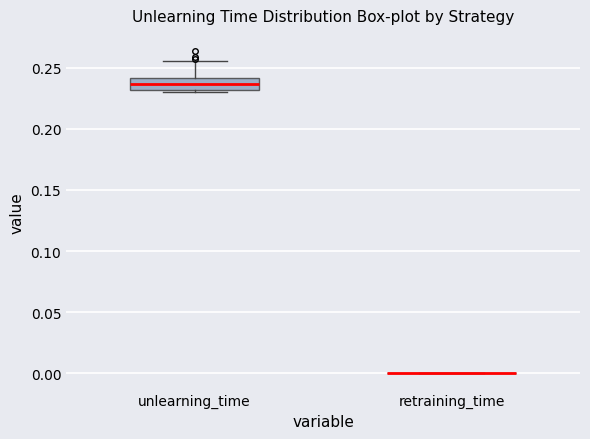

Reading left to right, read every box against the y-axis: the position of its median line, the range the box covers, and the ends of its whiskers. The values are not printed on the chart, so give them approximately, as read against the axis.

unlearning_time: median 0.235, box 0.230 to 0.240, whiskers 0.230 (just below the box's lower edge) to 0.255
retraining_time: box collapsed to a line at 0.000, whiskers 0.000 to 0.000